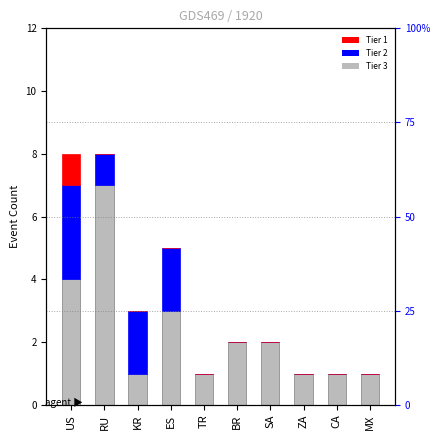

What is the difference between the highest and lowest values at KR?

2